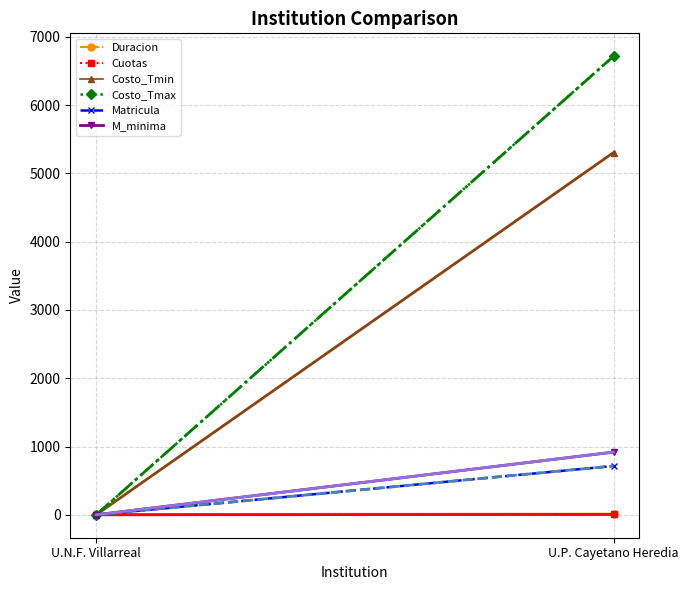

The Costo_Tmax series shows 0 at U.N.F. Villarreal. True or false?

True